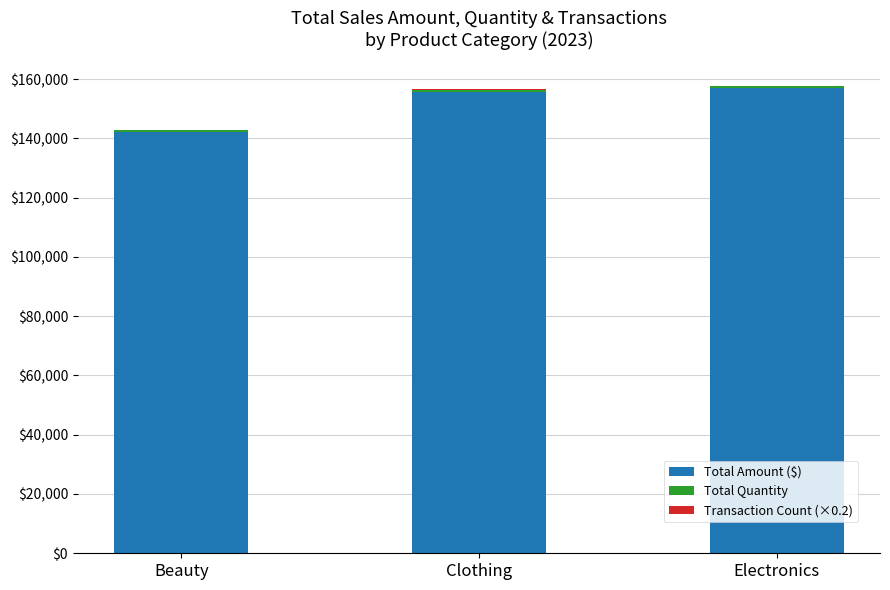

How many categories are shown in the chart?

3